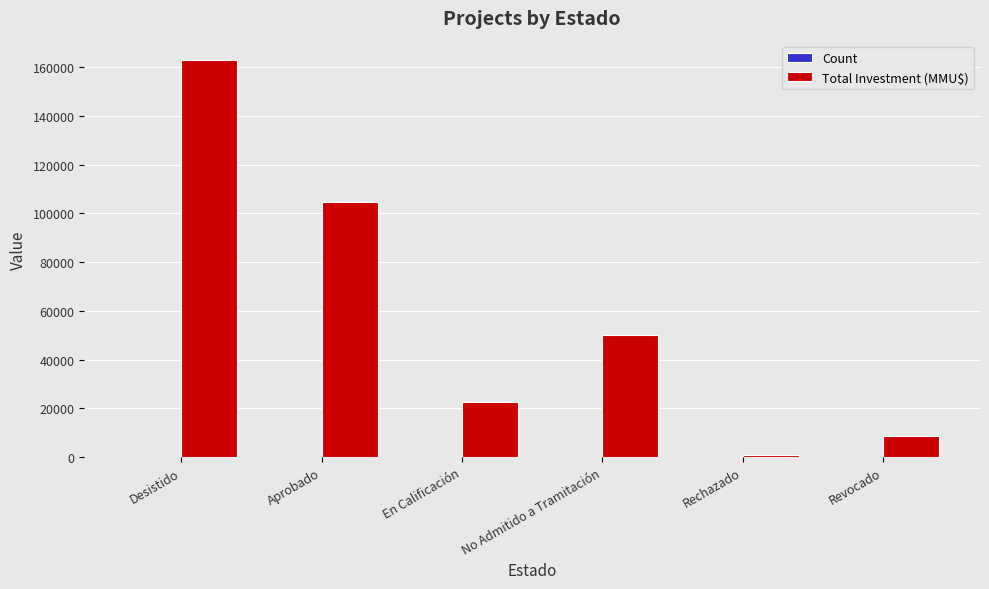

At which label is Total Investment (MMU$) closest to 81798?

Aprobado